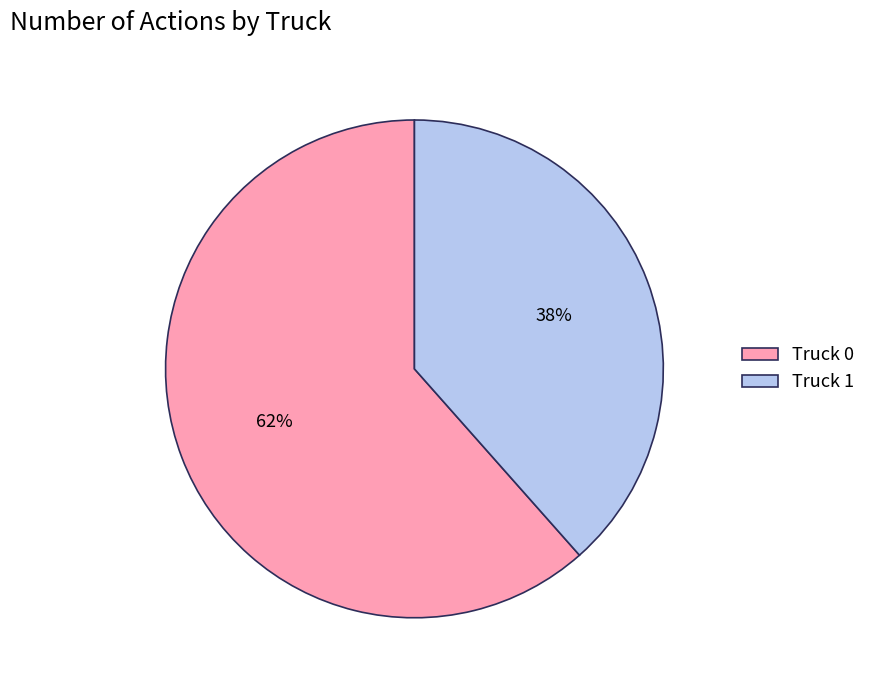

What is the majority slice?

Truck 0